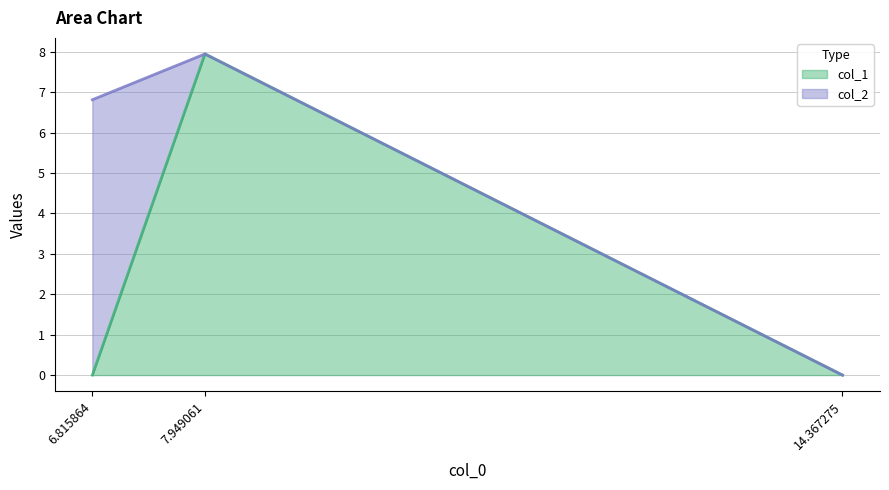

What is the change in value from 14.367275 to 7.949061?

+7.9